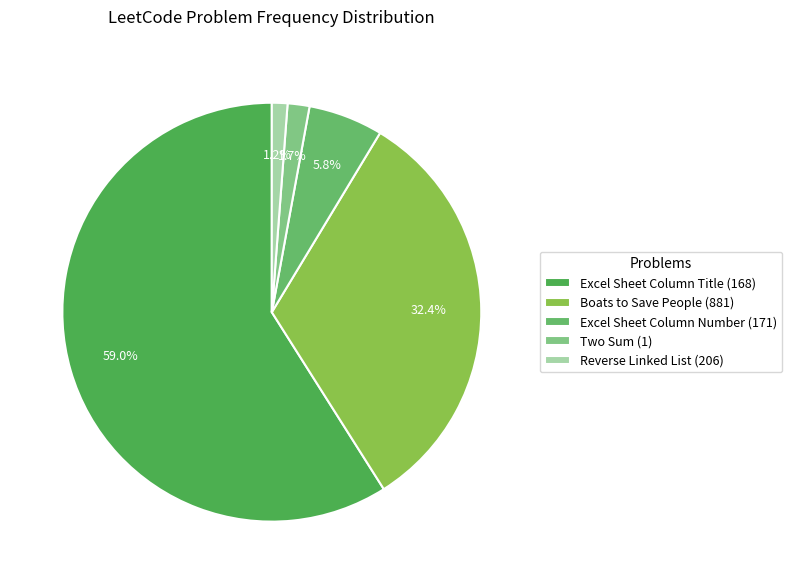

How much of the chart is everything except Two Sum (1)?

98.3%